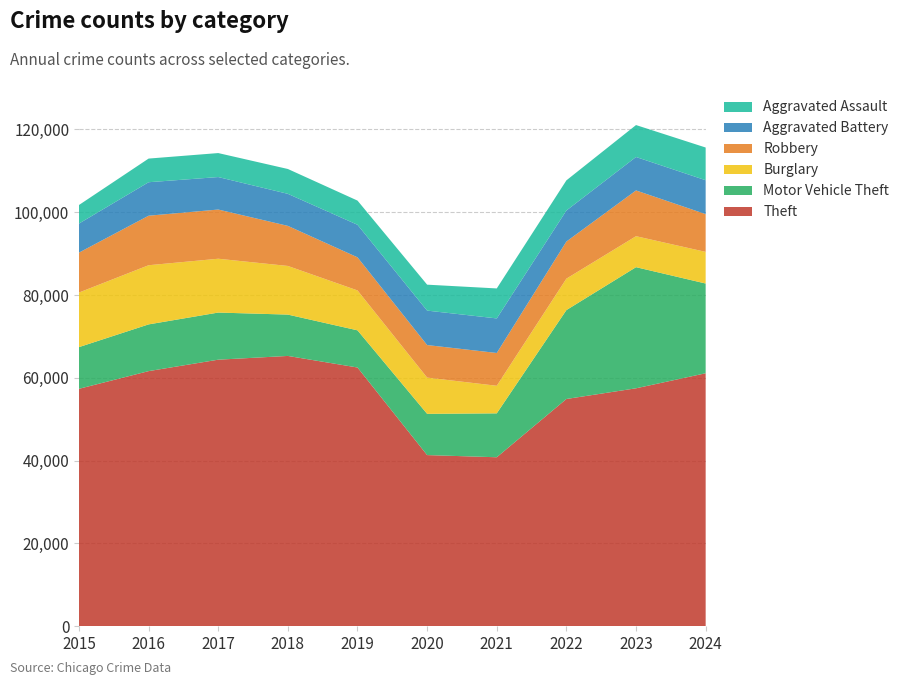

Reading left to right, transcribe all the data shown in this chart.

Theft: 57352	61623	64386	65290	62497	41346	40819	54894	57474	61108
Motor Vehicle Theft: 10068	11285	11380	9985	8978	9959	10605	21467	29254	21673
Burglary: 13184	14289	13001	11747	9638	8758	6661	7594	7481	7638
Robbery: 9638	11960	11881	9681	7995	7855	7920	8964	11053	9122
Aggravated Battery: 7019	8085	7845	7735	7858	8320	8346	7493	8077	8185
Aggravated Assault: 4480	5713	5793	6002	5841	6265	7242	7281	7712	7900